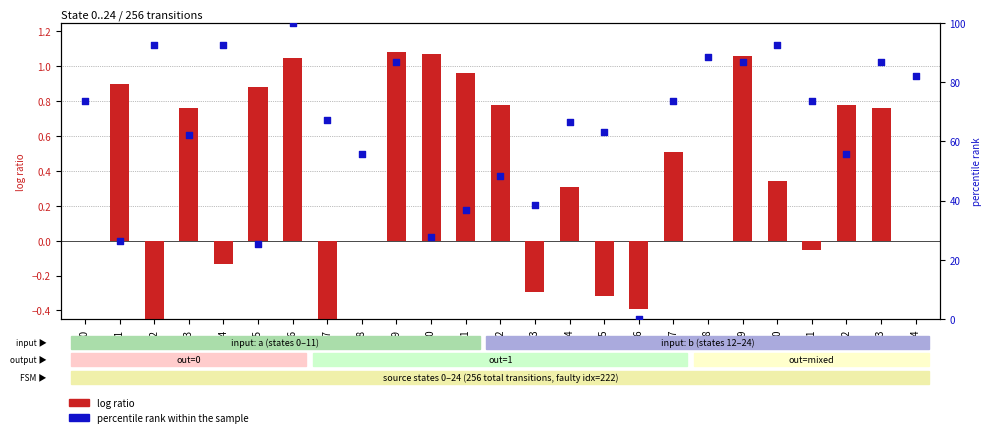

At how many categories does at least one series exceed 46?

19